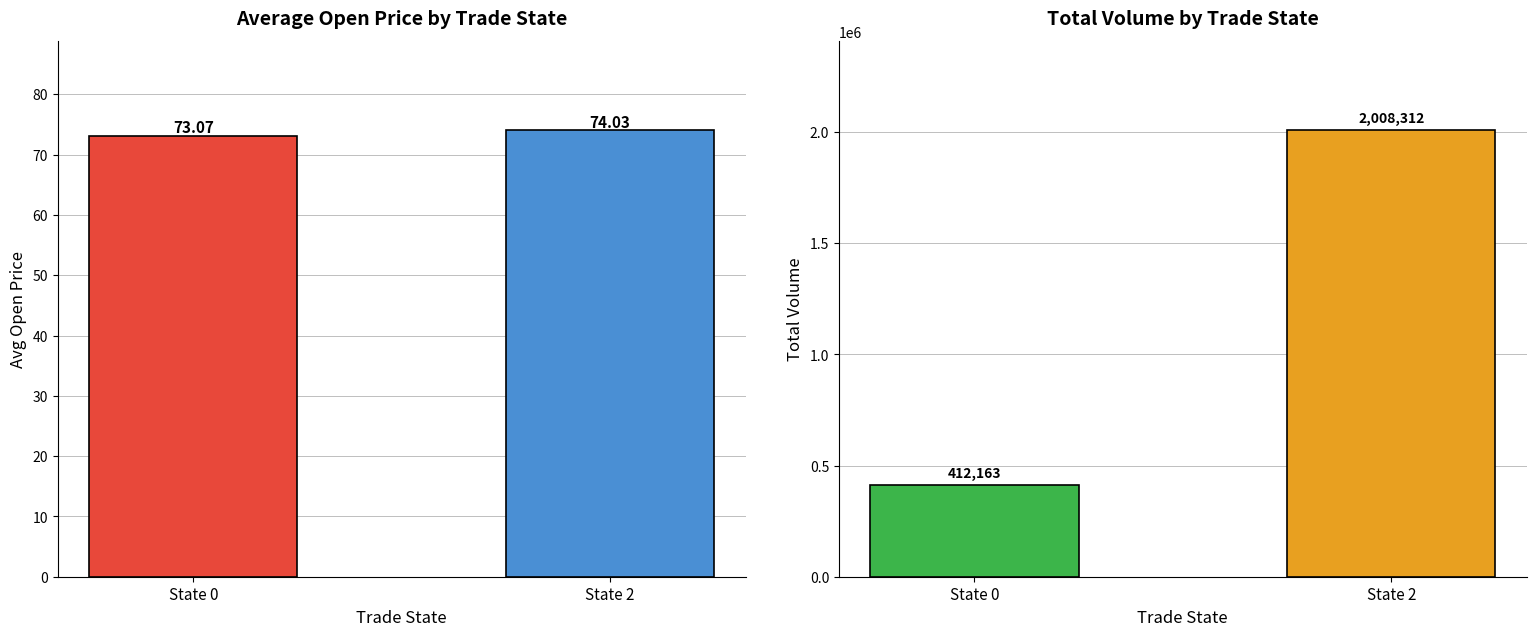

The total_volume series shows 1057607.1 at State 2. True or false?

False